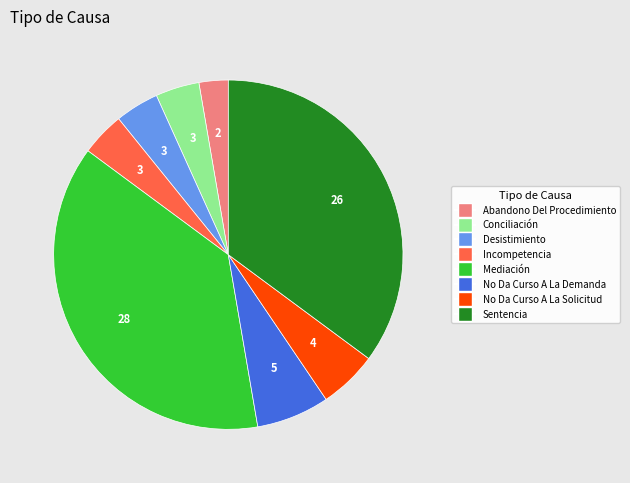

Approximately how many times larger is the value at No Da Curso A La Solicitud compared to Conciliación?

1.3